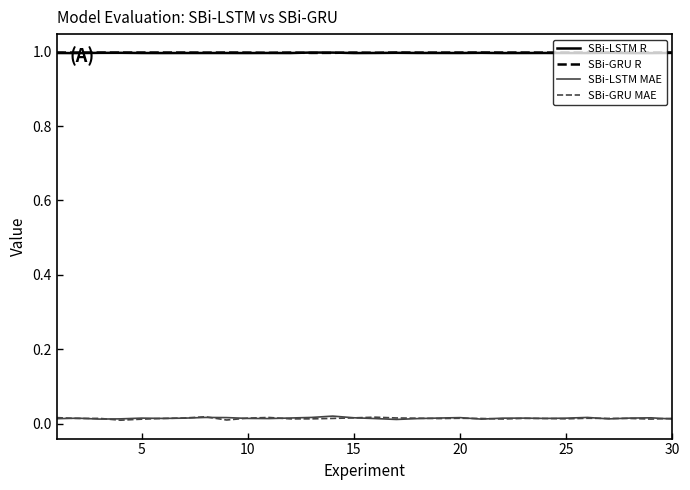

What is the lowest value of the SBi-GRU R series?

1.0